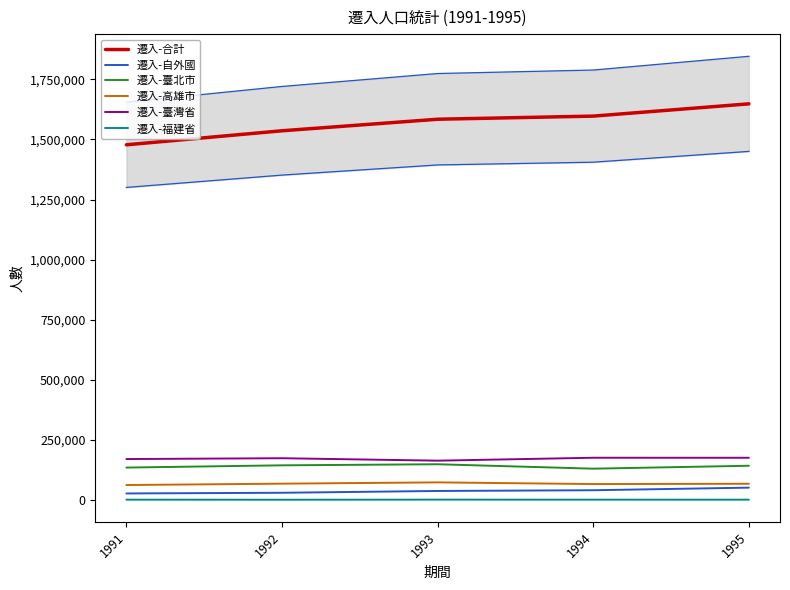

Reading left to right, extract all data points from this chart.

遷入-合計: 1477764	1536084	1584102	1597045	1648105
遷入-自外國: 27723	30553	38059	41113	51855
遷入-臺北市: 135351	144683	149167	130774	142930
遷入-高雄市: 62729	68421	73786	66783	67979
遷入-臺灣省: 170810	174221	164079	176212	176110
遷入-福建省: 1839	1578	2003	1856	1798